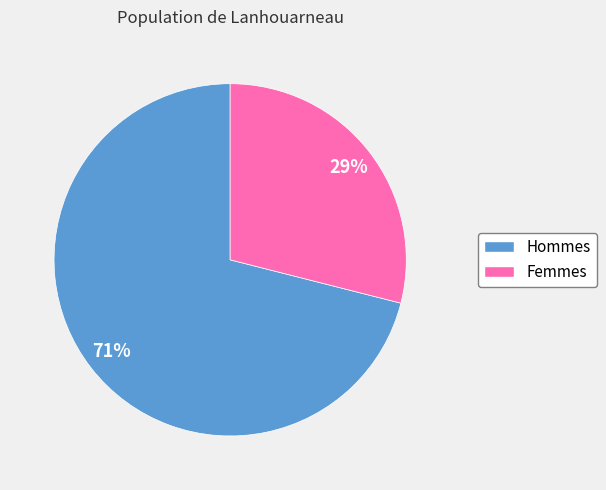

To the nearest percent, what is the average slice percentage?

50%